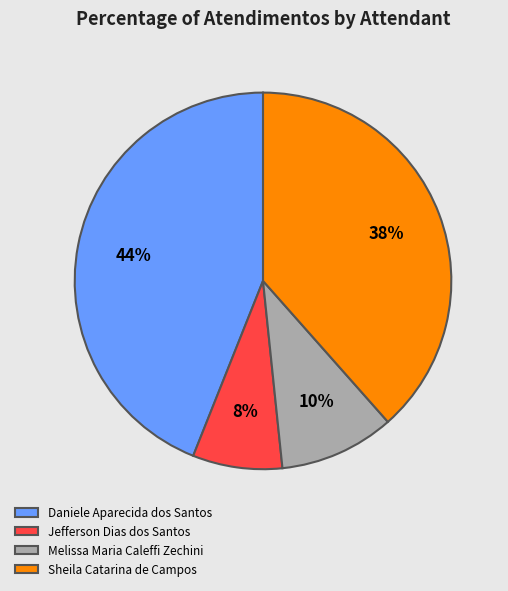

Which category has the smallest portion of the pie?

Jefferson Dias dos Santos